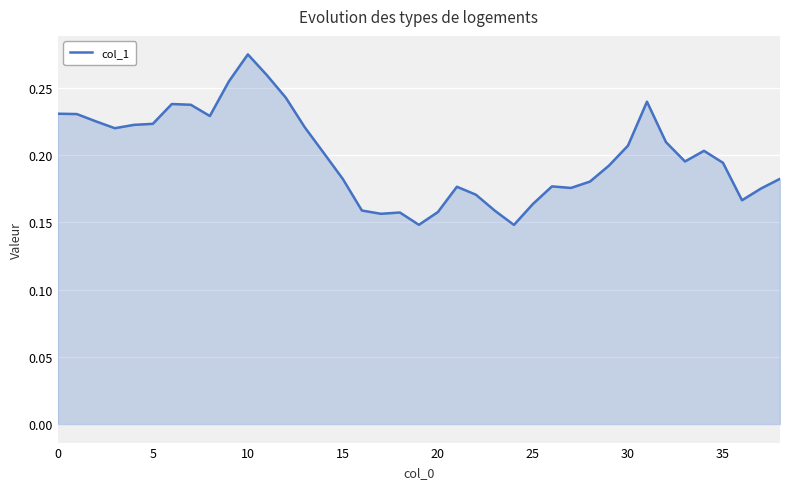

What is the value of the 39th point from the left?

0.2